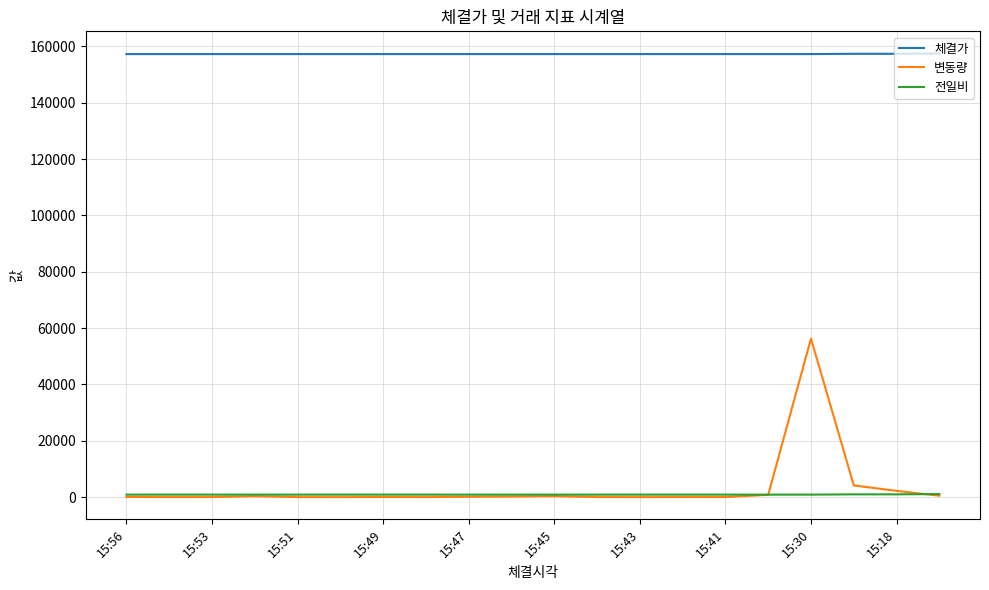

What is the maximum value shown in the chart?

157500